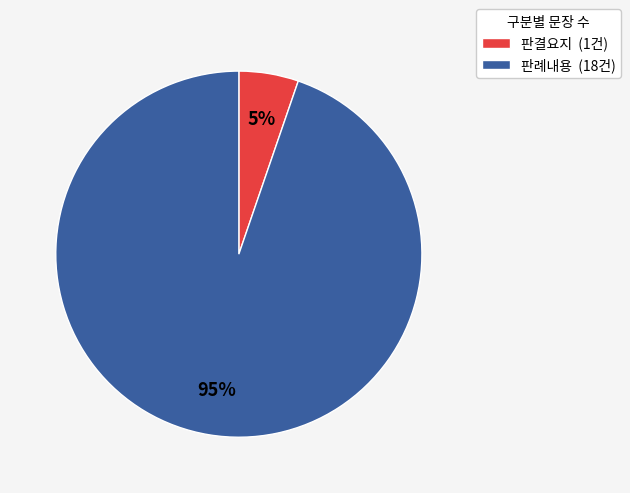

Between 판례내용 and 판결요지, which is larger?

판례내용